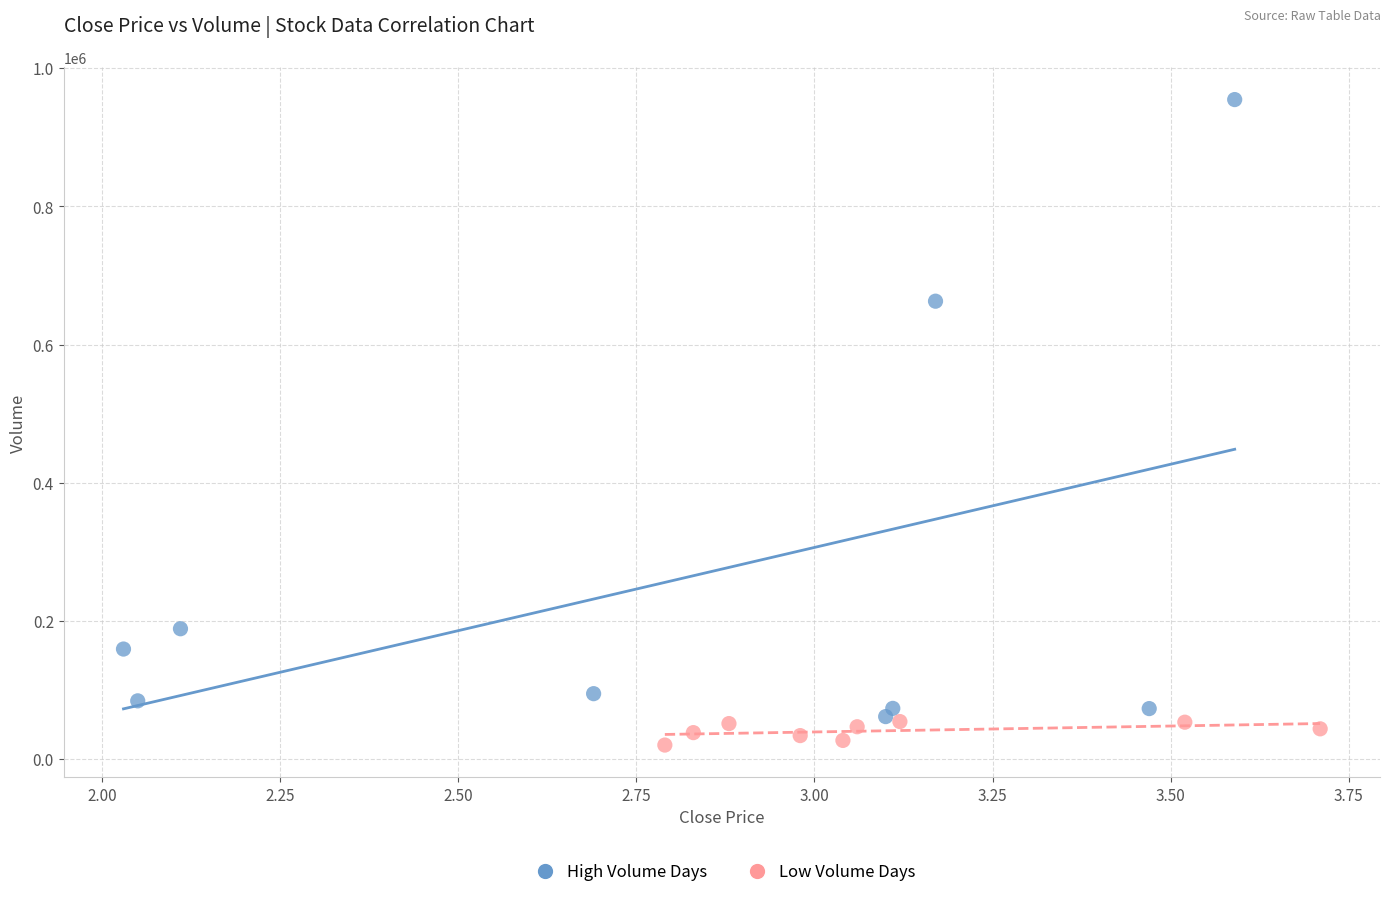

Which series has the widest spread of Y values?

High Volume Days